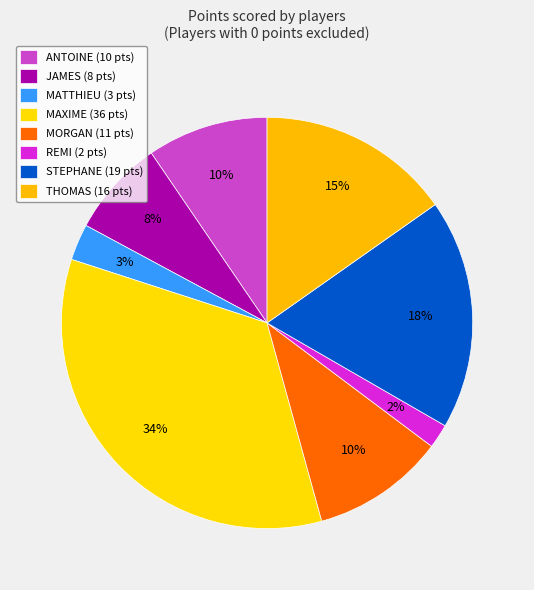

Count the number of slices in the pie.

8